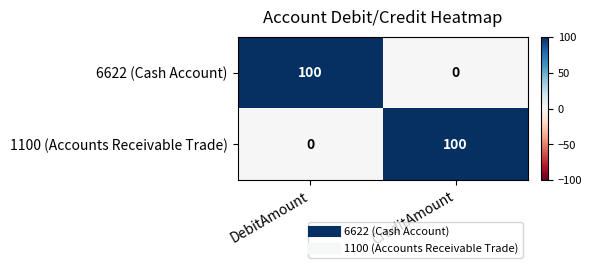

What is the spread (max minus min) of values at DebitAmount?

100